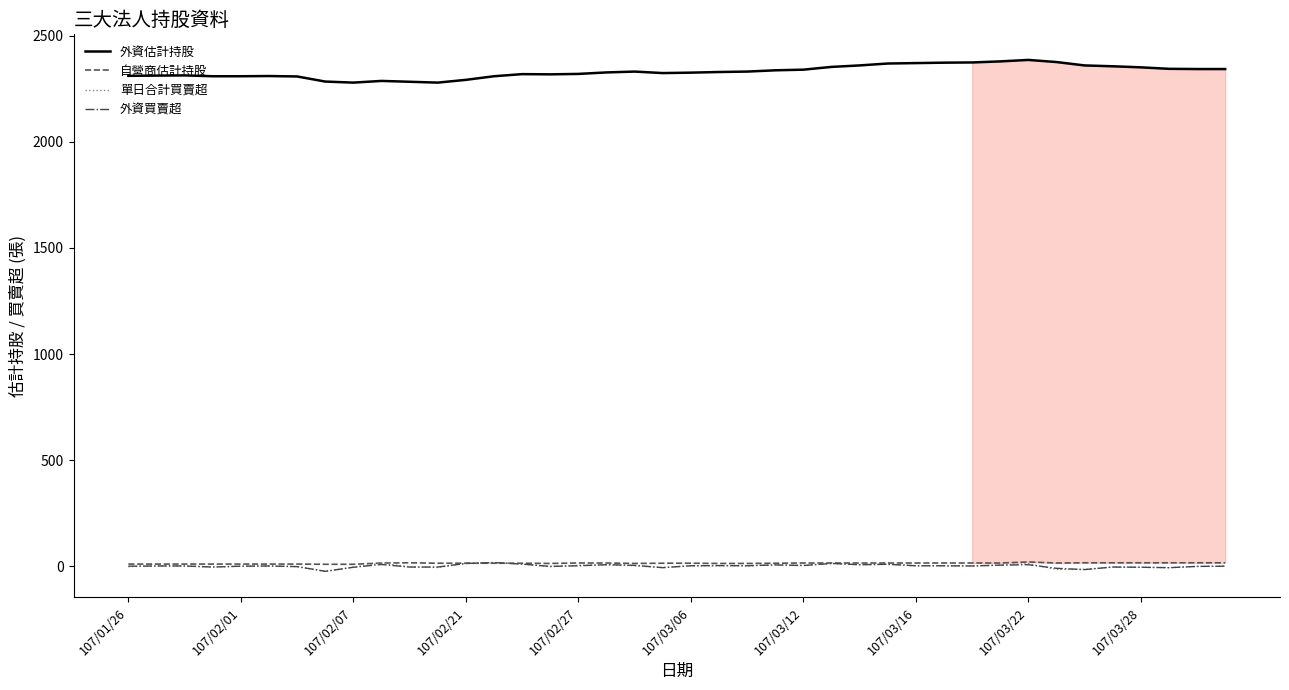

Which series has the largest total across all categories?

外資估計持股